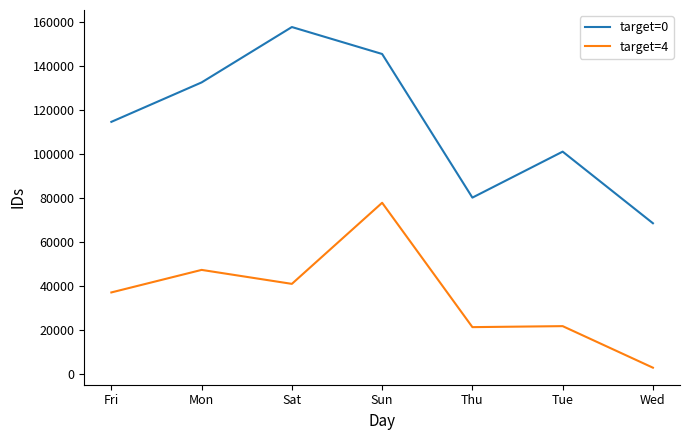

Which series has the largest range (max minus min)?

target=0